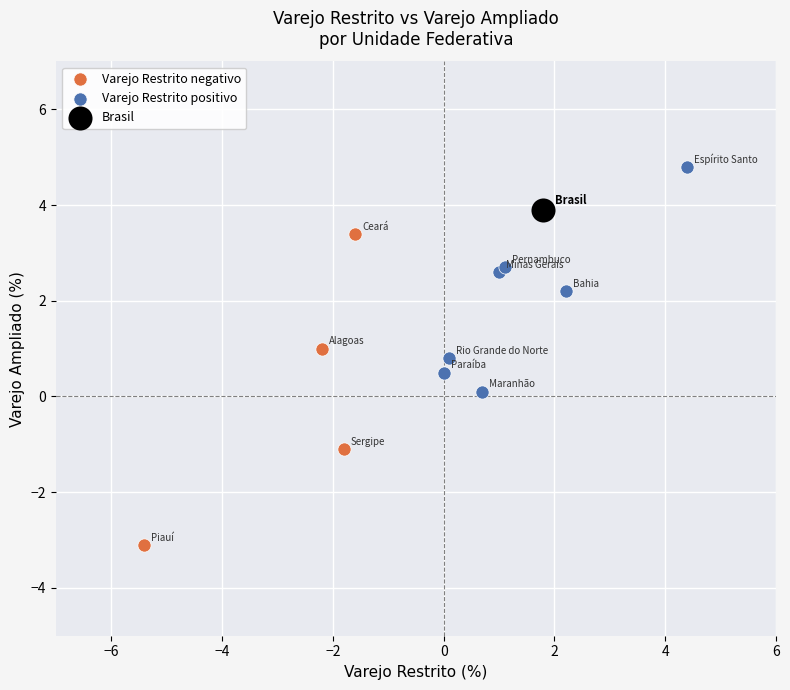

What are all the series names shown in the legend?

Varejo Restrito negativo, Varejo Restrito positivo, Brasil